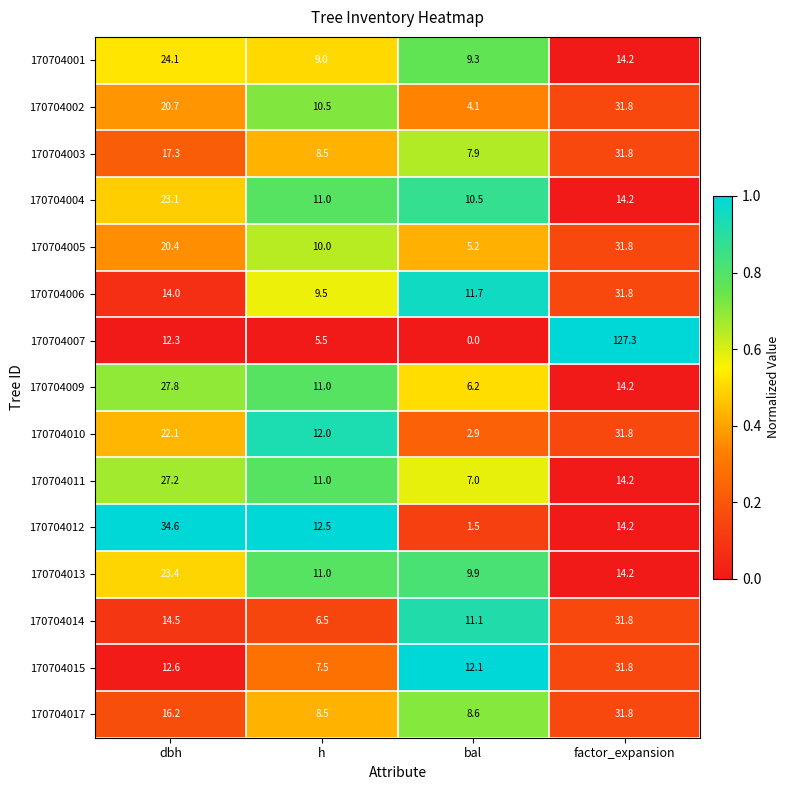

Which category has the lowest value in the 170704007 series?

bal